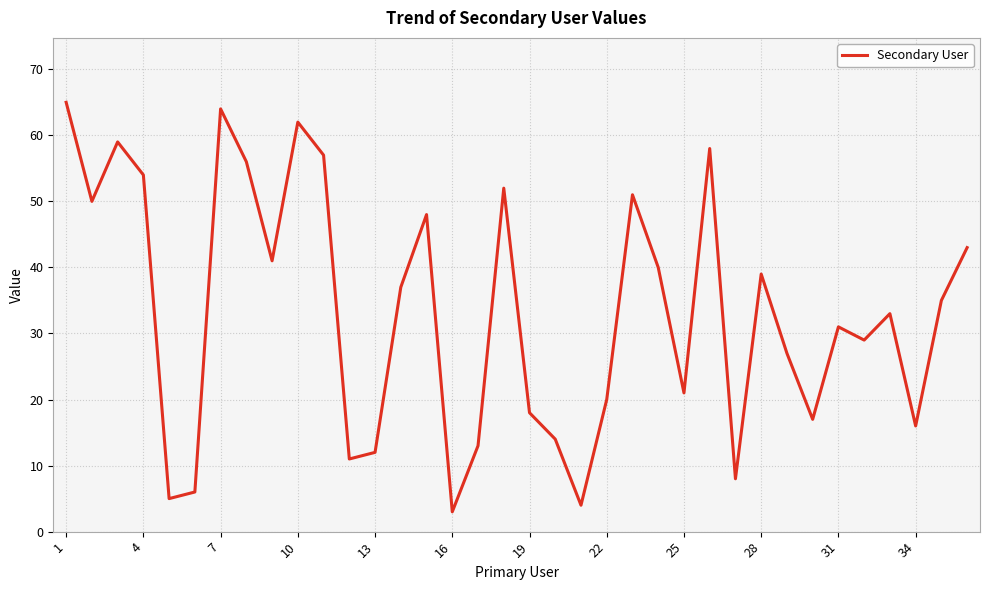

What is the greatest value displayed?

65